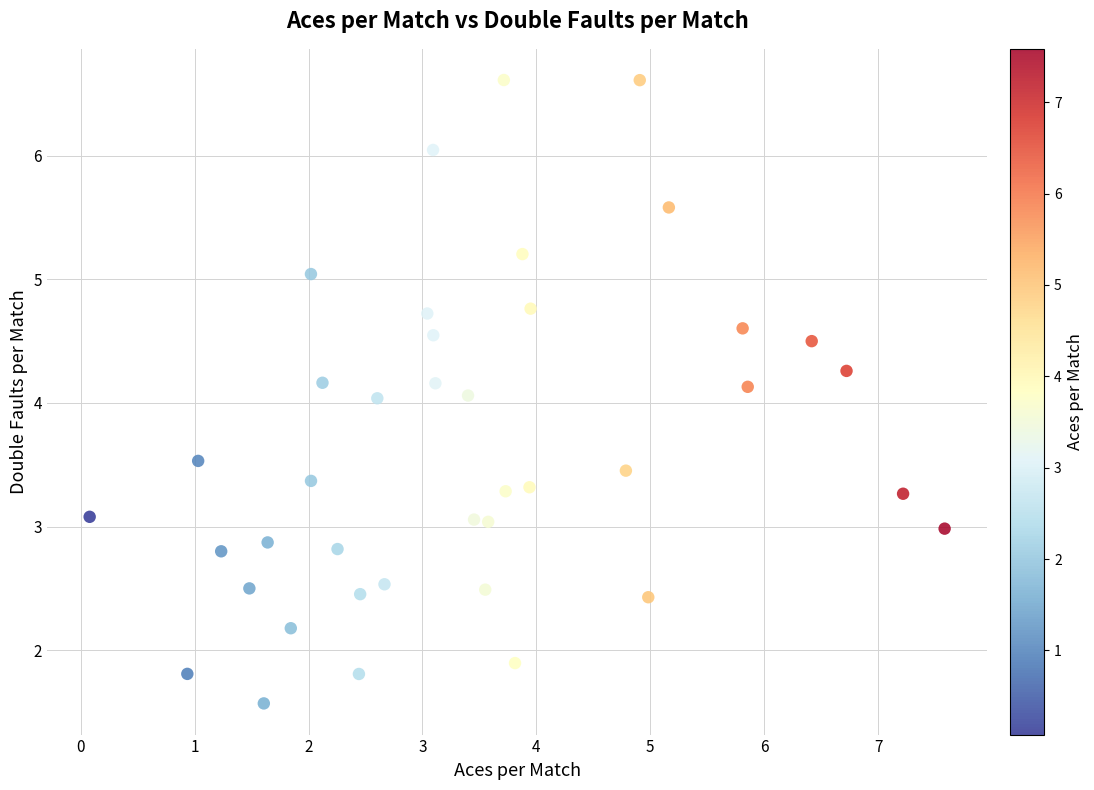

What is the range of Y values (max minus min)?

5.0